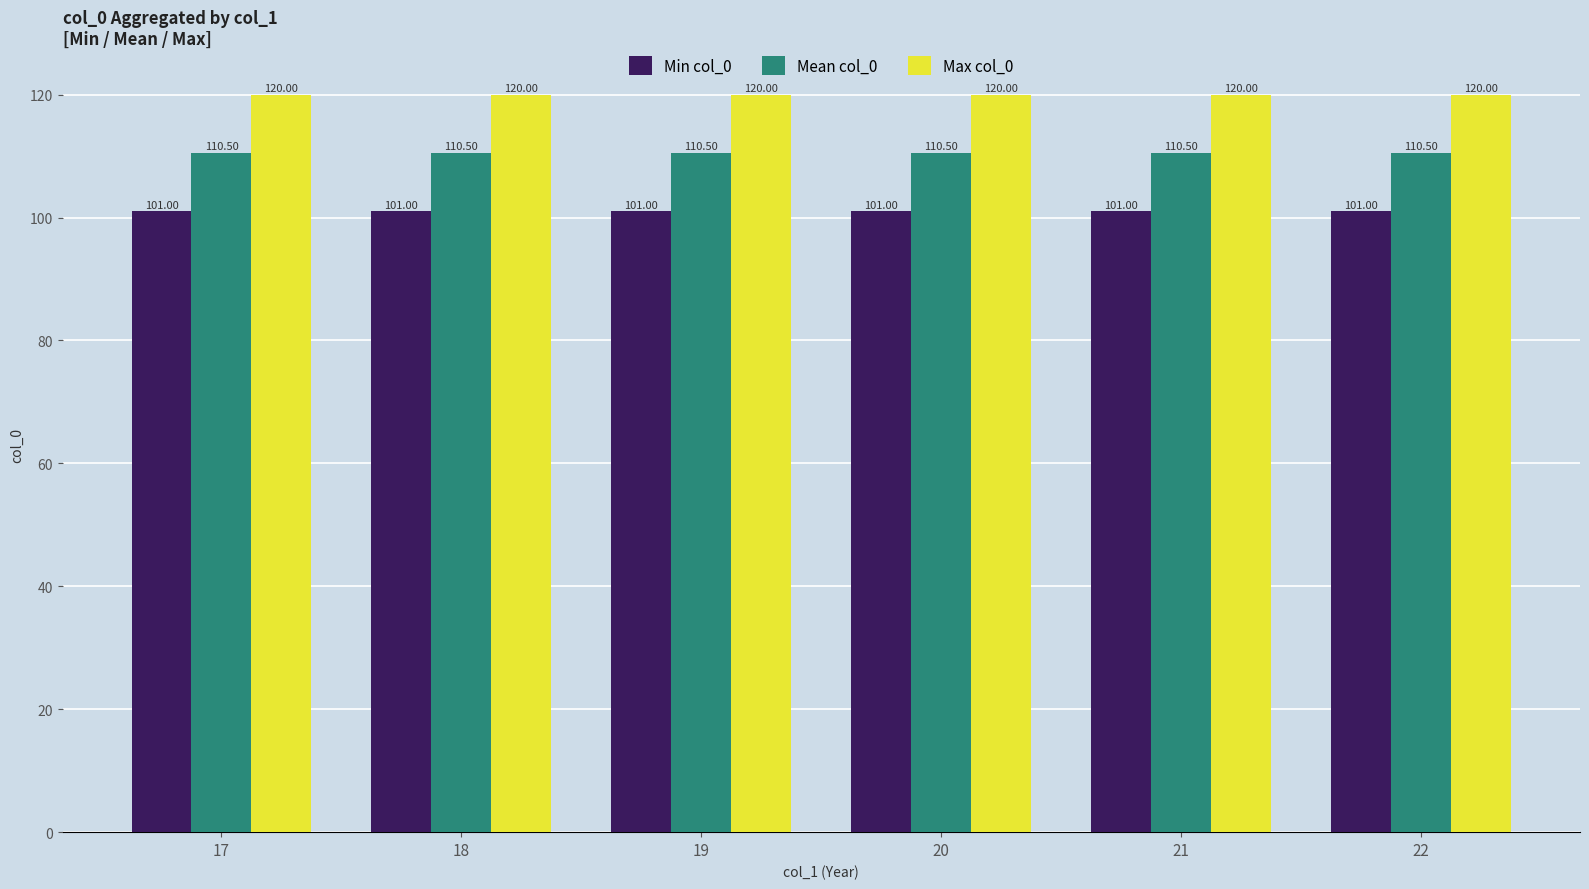

How many categories are shown in the chart?

6